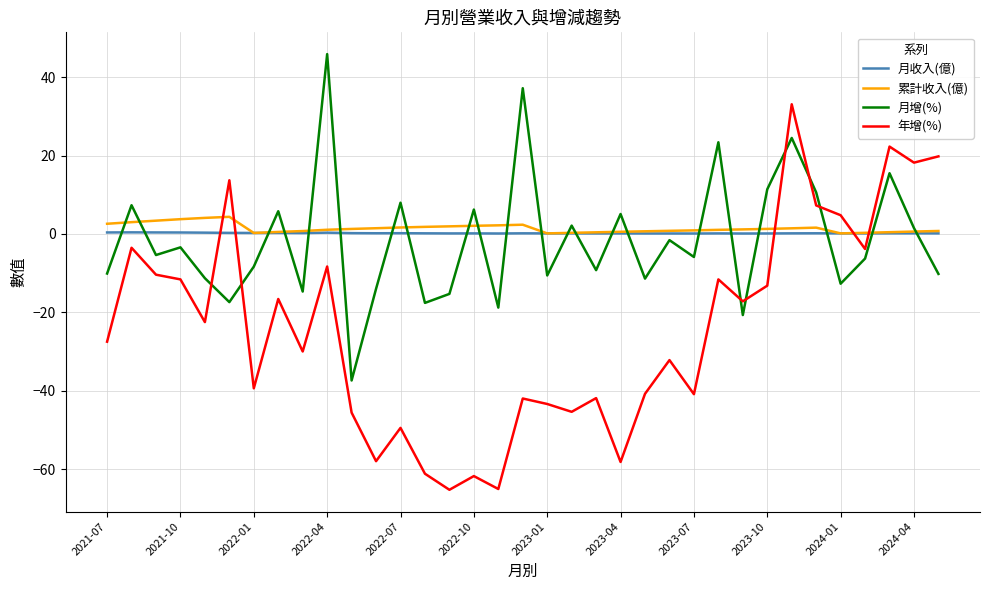

What is the maximum value shown in the chart?

45.9